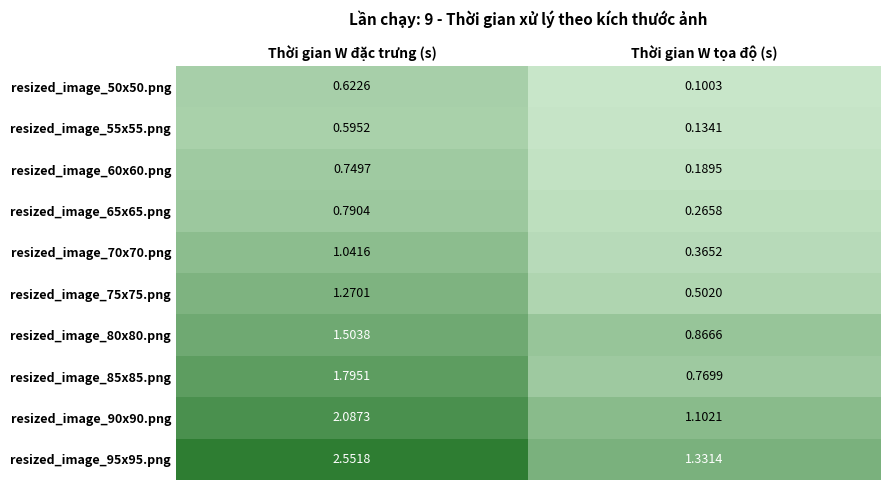

Which series changed the most between Thời gian W đặc trưng (s) and Thời gian W tọa độ (s)?

resized_image_95x95.png